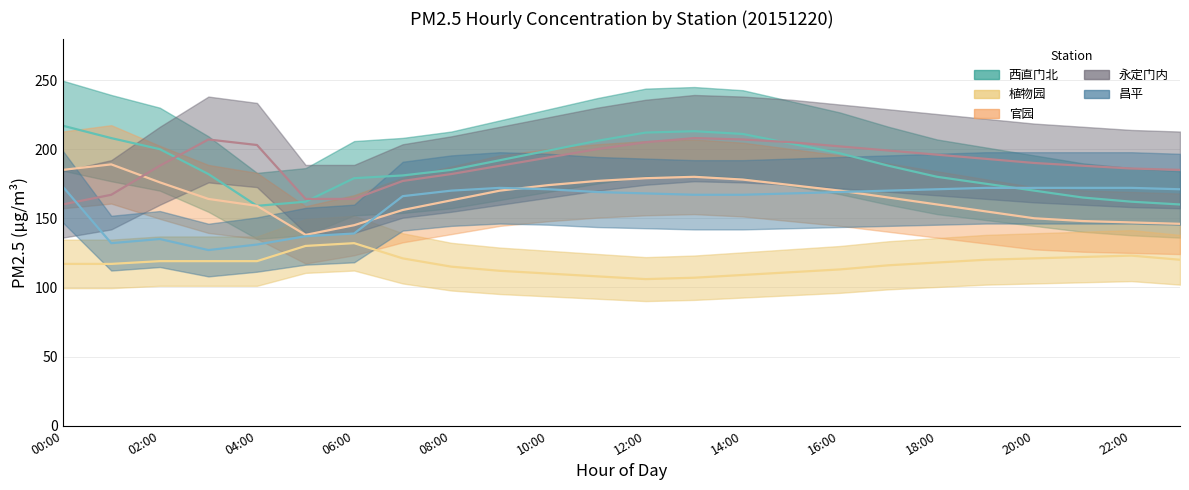

At how many categories does at least one series exceed 166?

23